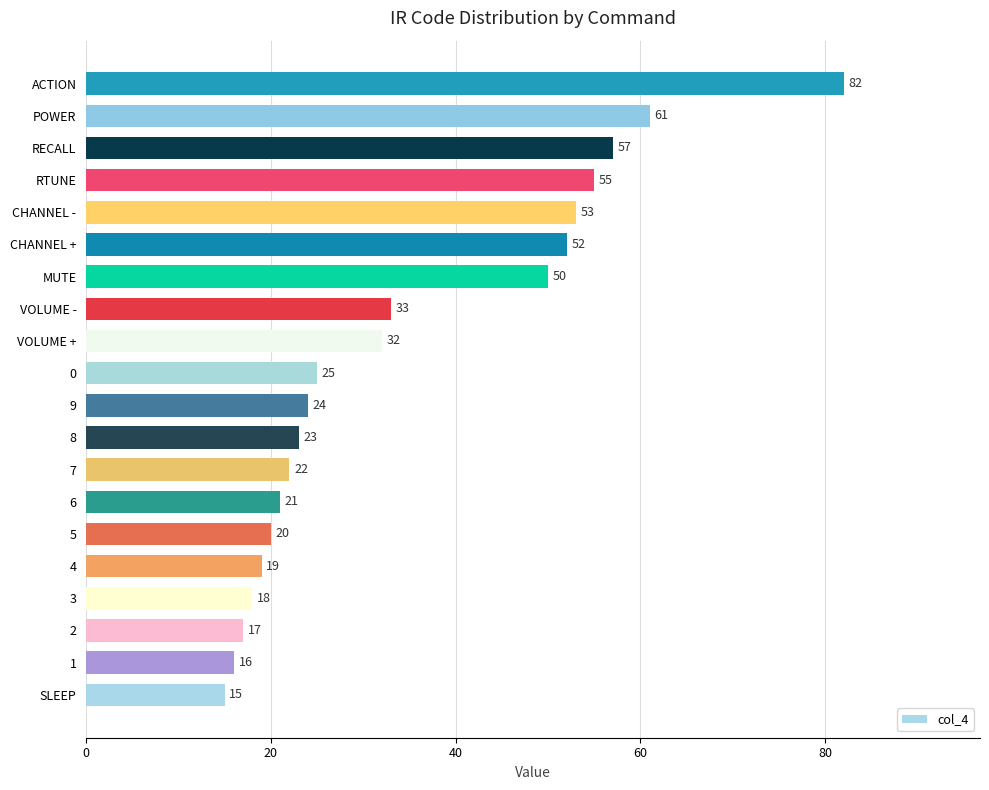

List the labels in order of value, largest first.

ACTION, POWER, RECALL, RTUNE, CHANNEL -, CHANNEL +, MUTE, VOLUME -, VOLUME +, 0, 9, 8, 7, 6, 5, 4, 3, 2, 1, SLEEP